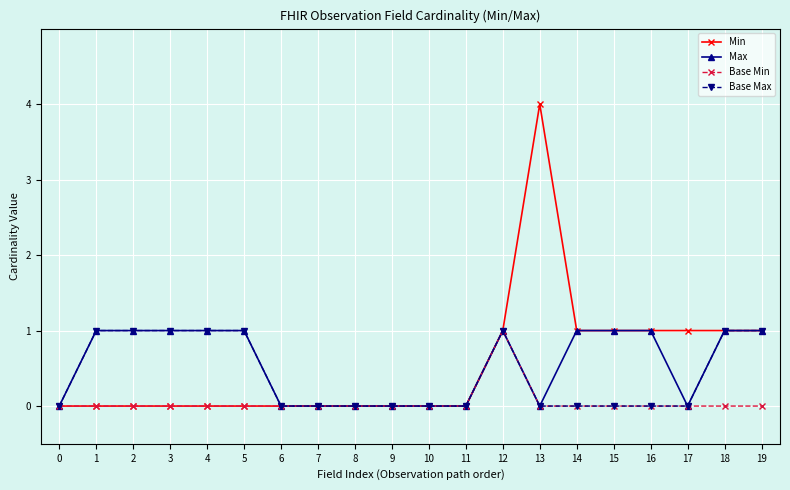

Between 11 and 13, which series saw the biggest shift?

Min